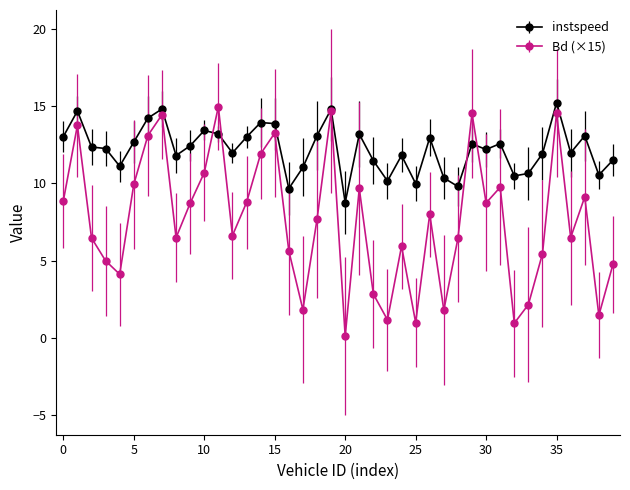

What is the maximum value shown in the chart?

15.2